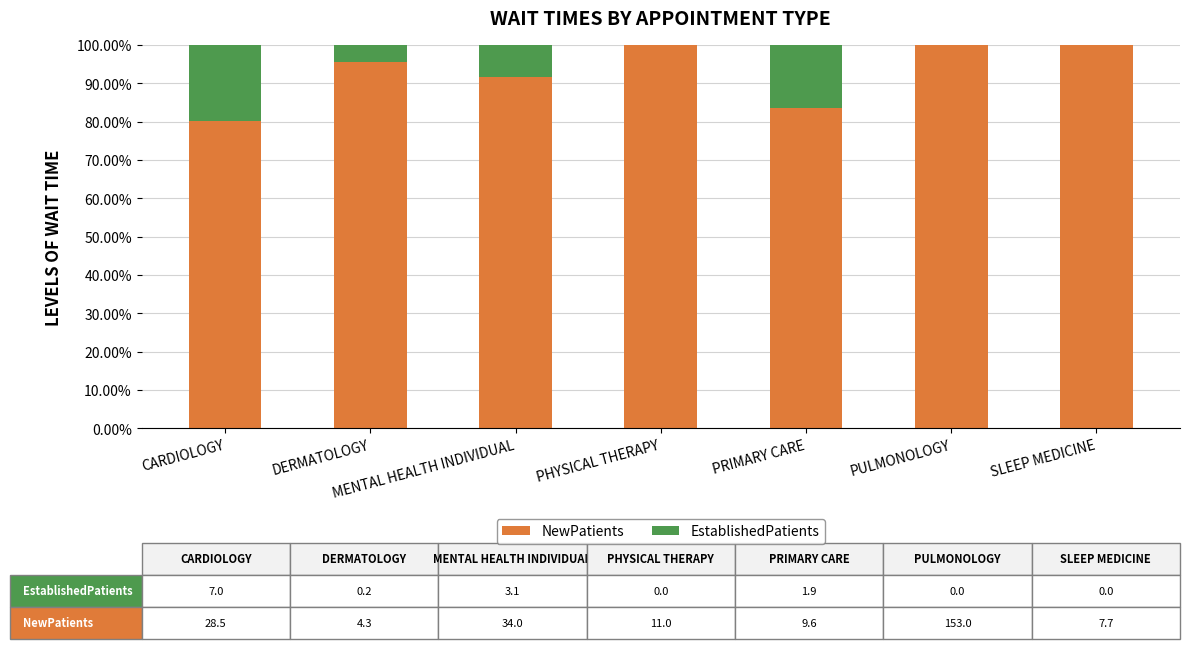

What are all the series names shown in the legend?

NewPatients, EstablishedPatients